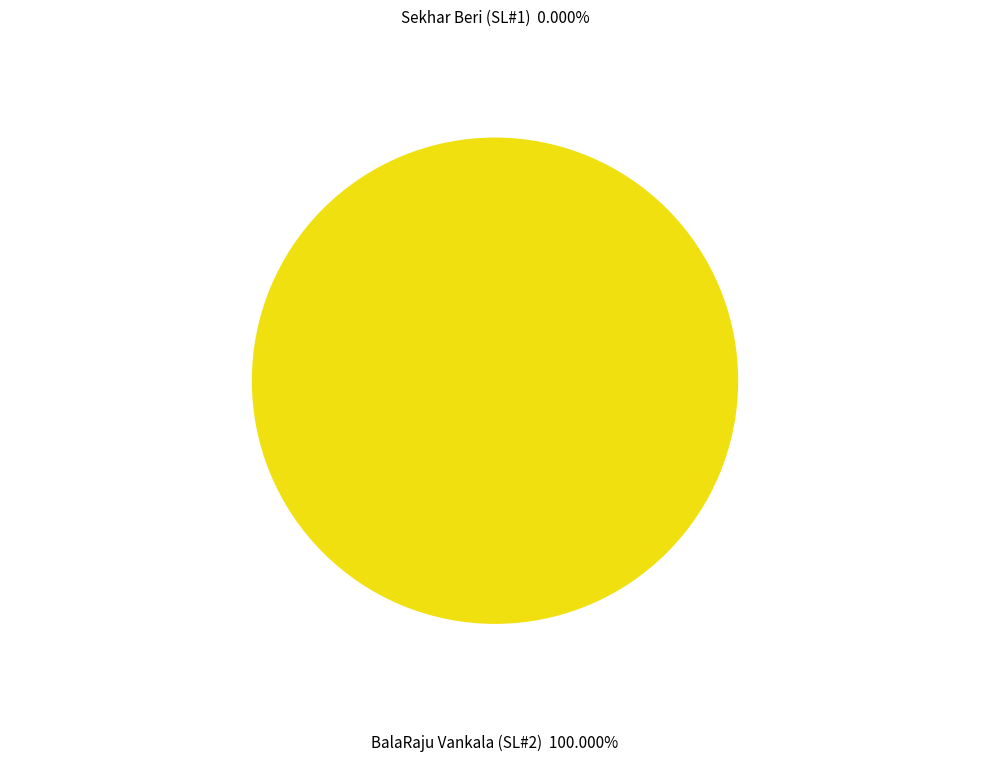

What is the largest slice in the pie chart?

BalaRaju Vankala (SL#2)